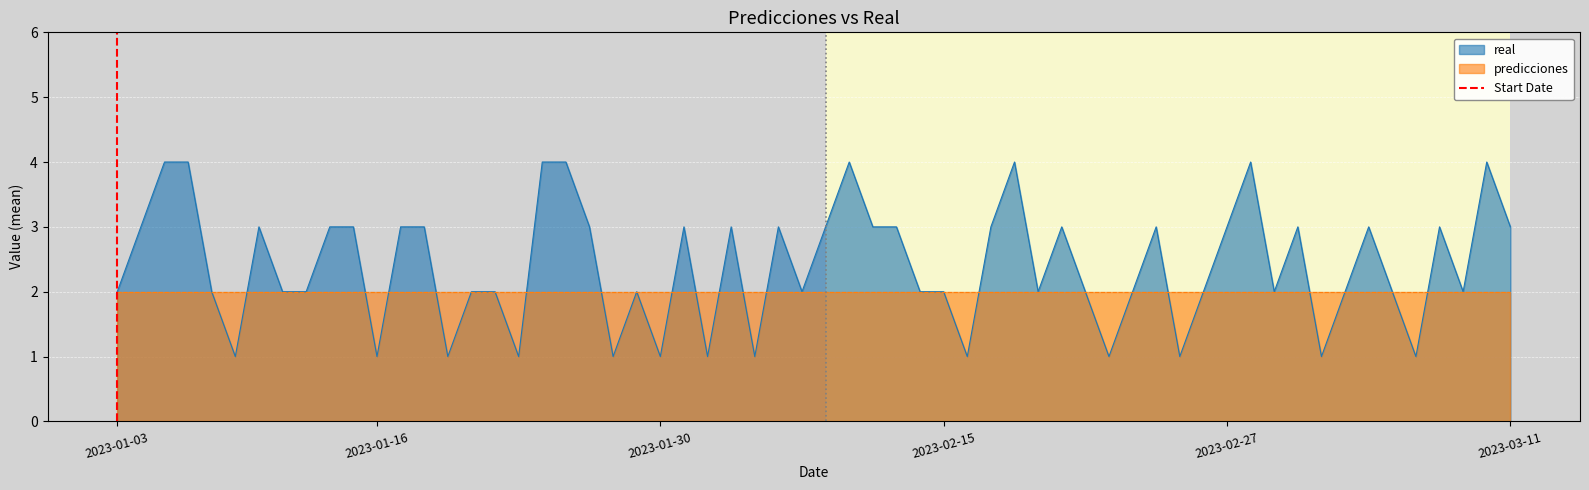

The real series shows 4 at 2023-03-11. True or false?

False